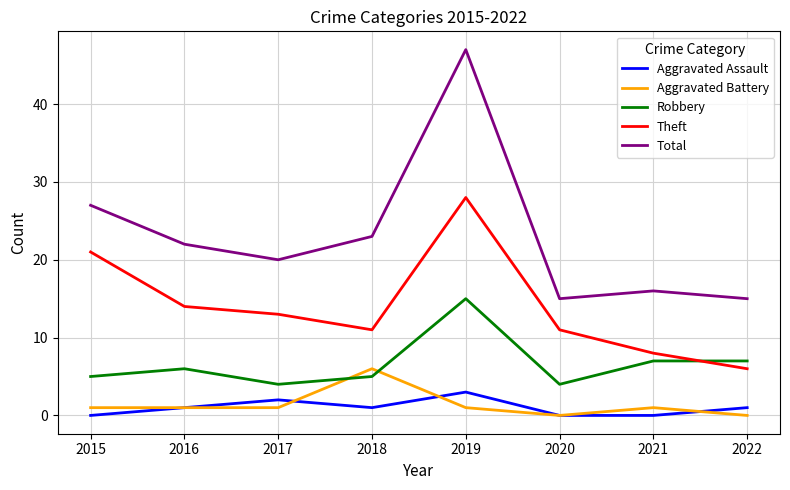

Is the value of Theft at 2018 greater than the value of Total at 2018?

No